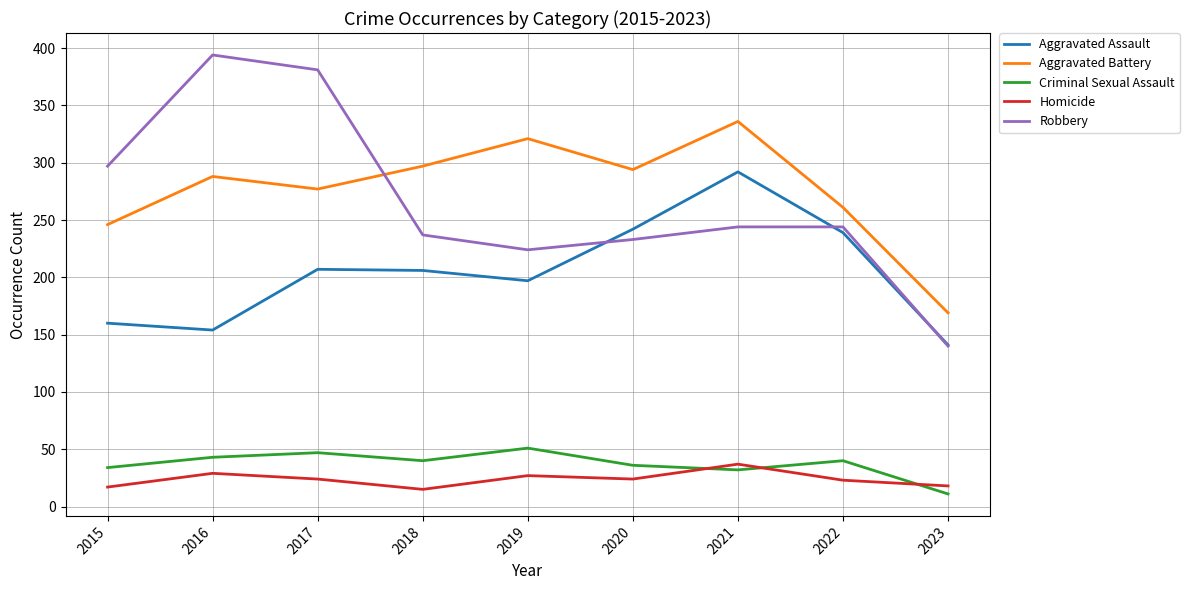

What is the maximum value for Aggravated Assault?

292